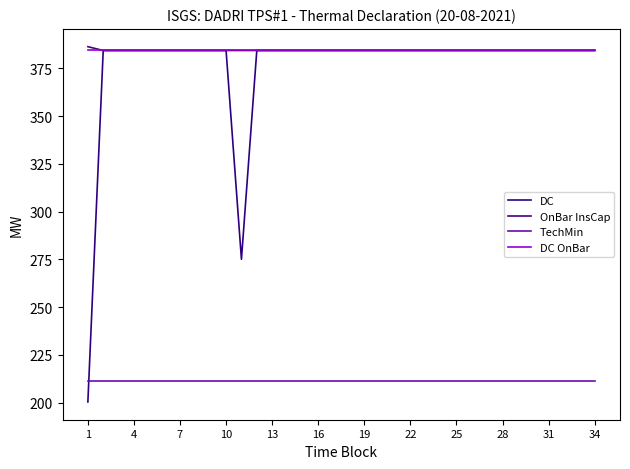

In DC, how many points are lower than both neighbors (excluding endpoints)?

1